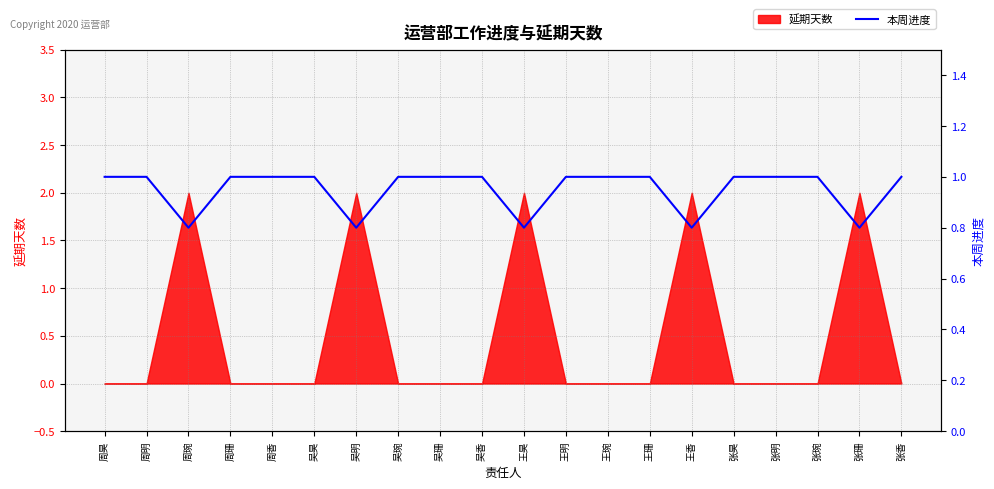

Rank the categories by value from lowest to highest.

周琬, 吴明, 王昊, 王香, 张珊, 周昊, 周明, 周珊, 周香, 吴昊, 吴琬, 吴珊, 吴香, 王明, 王琬, 王珊, 张昊, 张明, 张琬, 张香